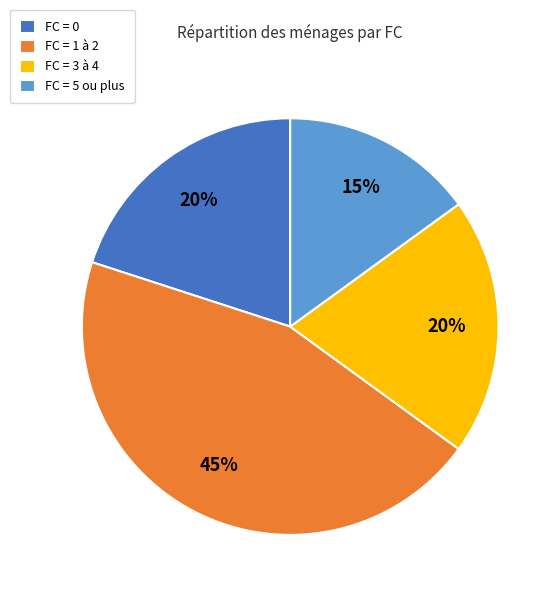

What is the largest slice in the pie chart?

FC = 1 à 2